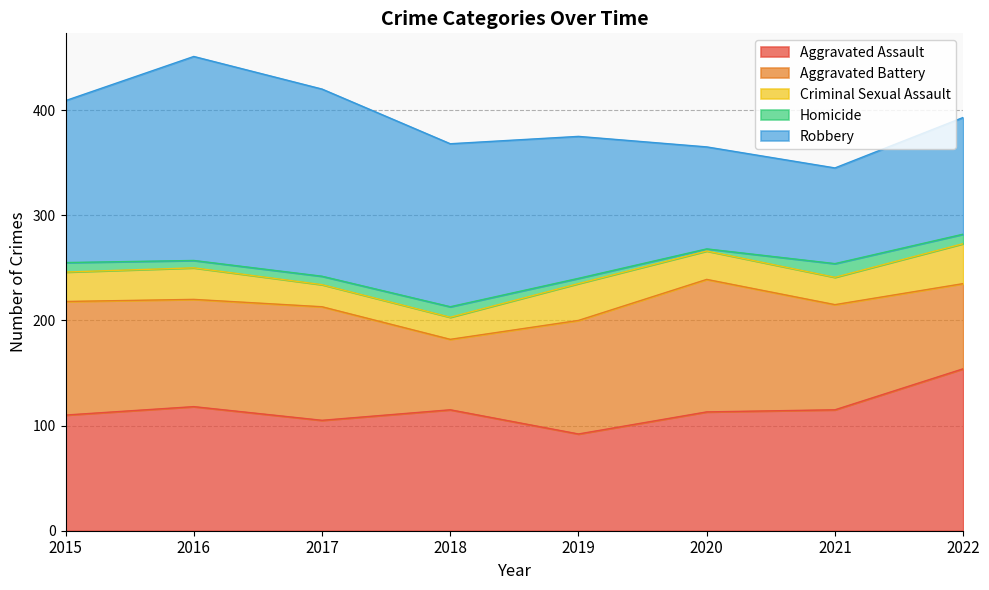

Does the chart have visible grid lines?

Yes